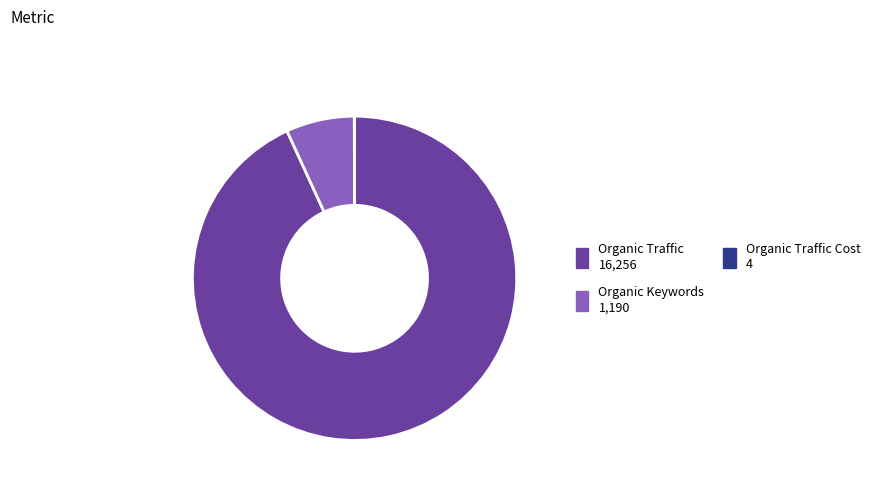

Is there a majority slice in this chart?

Yes